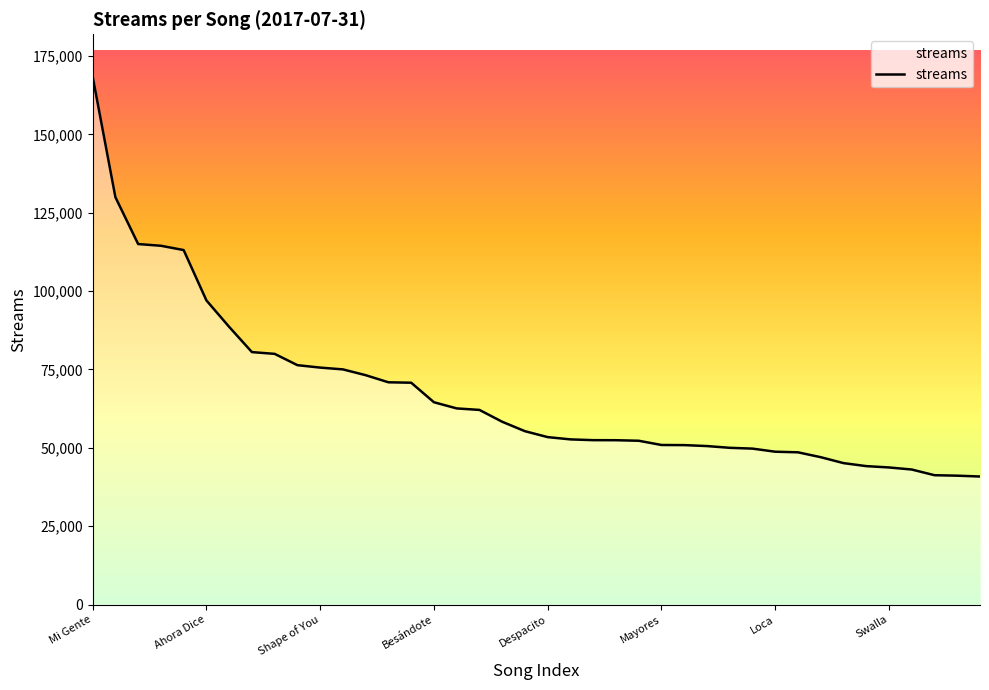

What is the greatest value displayed?

168460